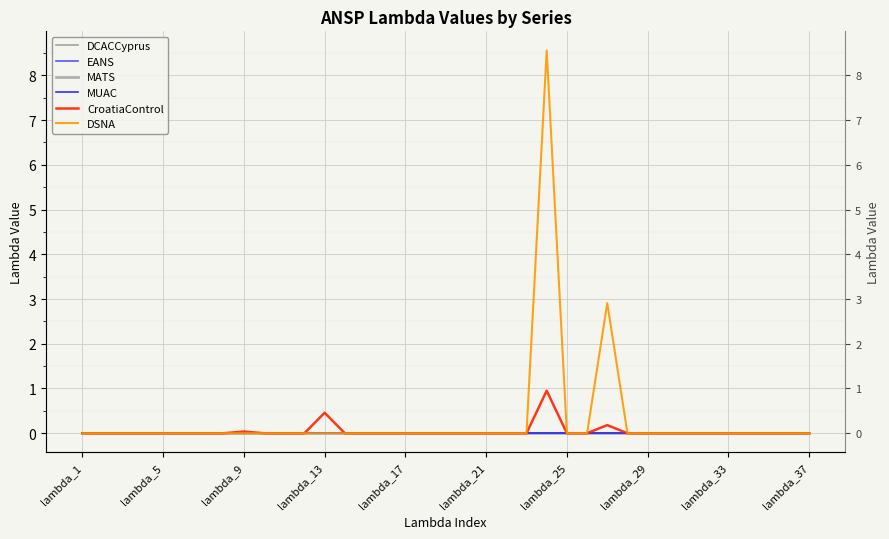

True or false: EANS and MUAC cross at least once.

False